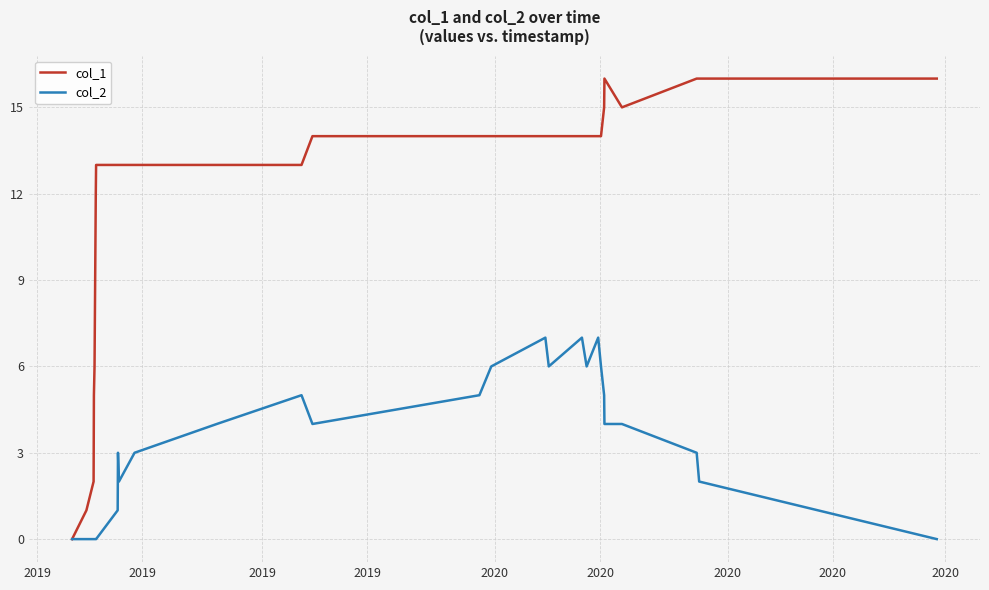

Is this an area chart (filled region under the line)?

No